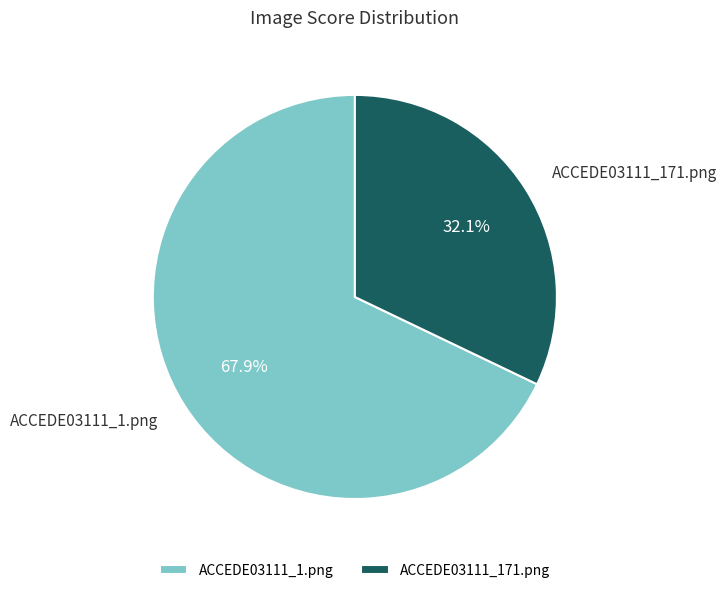

Rank the categories by value from lowest to highest.

ACCEDE03111_171.png, ACCEDE03111_1.png